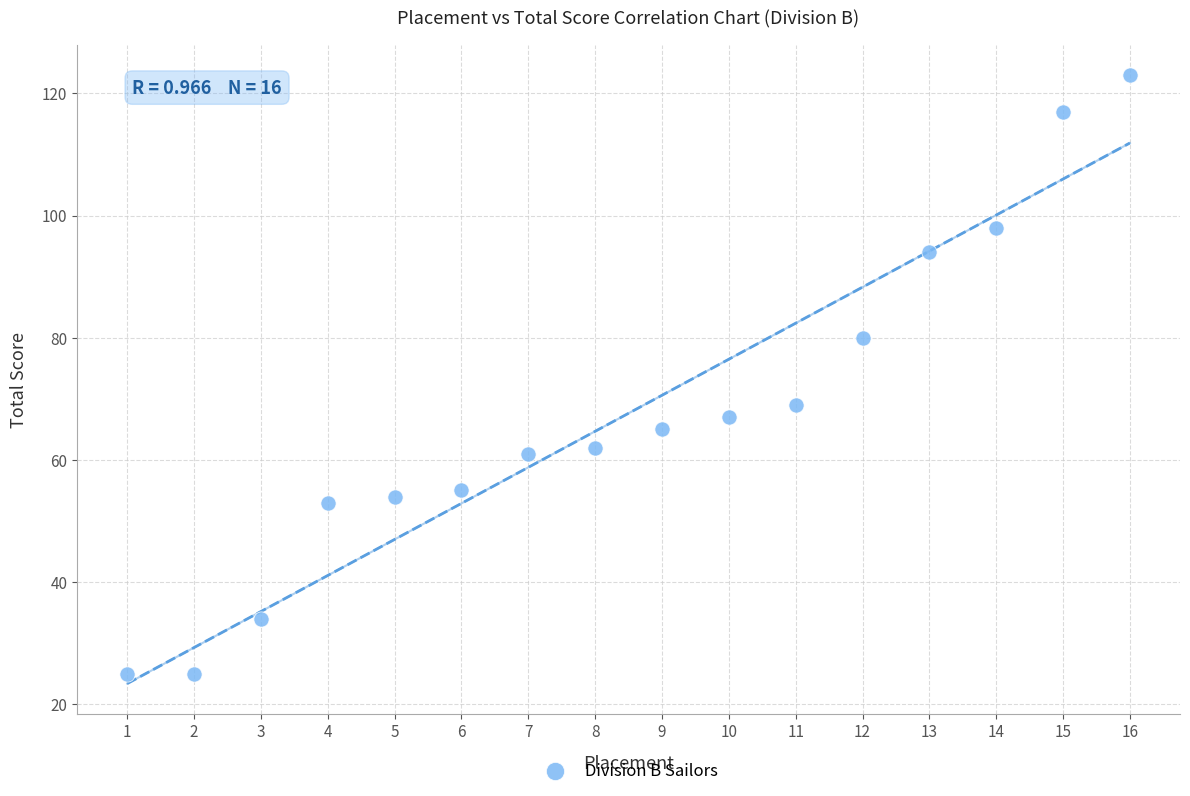

List the coordinates of all points as (Y, X) pairs, reading left to right.

(25, 1)  (25, 2)  (34, 3)  (53, 4)  (54, 5)  (55, 6)  (61, 7)  (62, 8)  (65, 9)  (67, 10)  (69, 11)  (80, 12)  (94, 13)  (98, 14)  (117, 15)  (123, 16)